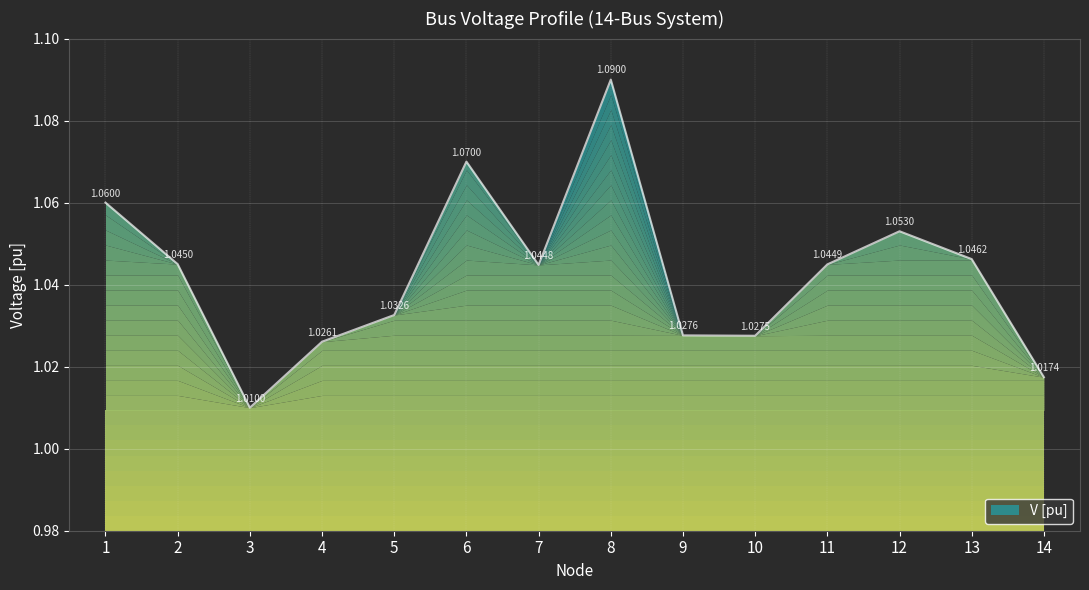

Which has a higher value, 7 or 2?

2